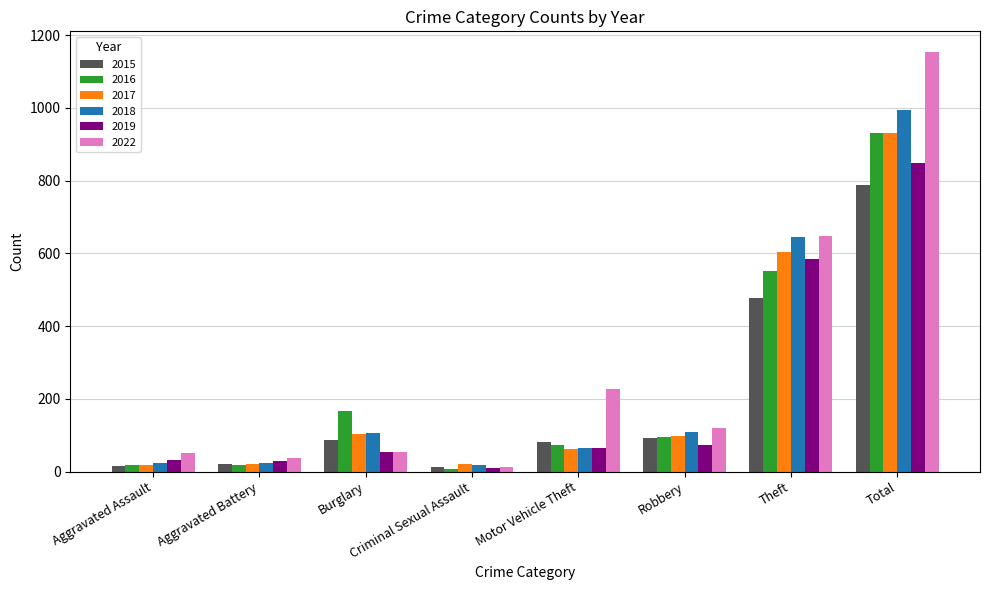

Is the value of 2019 at Criminal Sexual Assault greater than the value of 2018 at Motor Vehicle Theft?

No